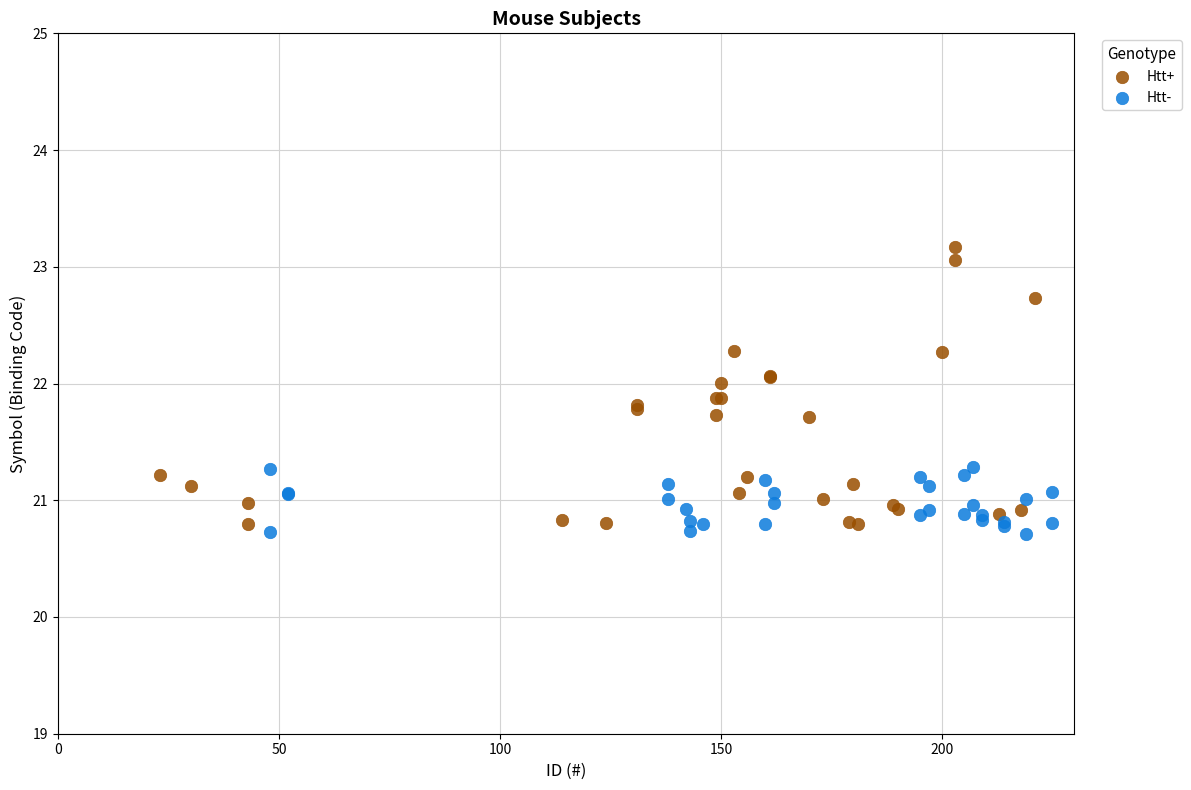

Which series has the largest Y range (max minus min)?

Htt+